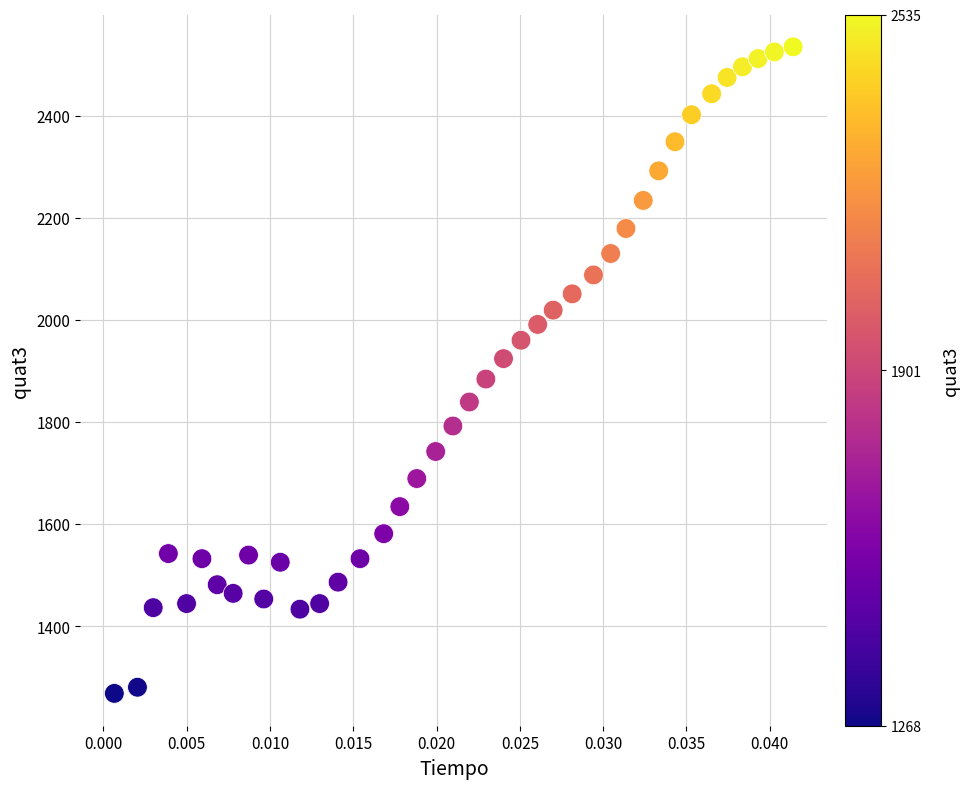

What is the range of Y values (max minus min)?

1267